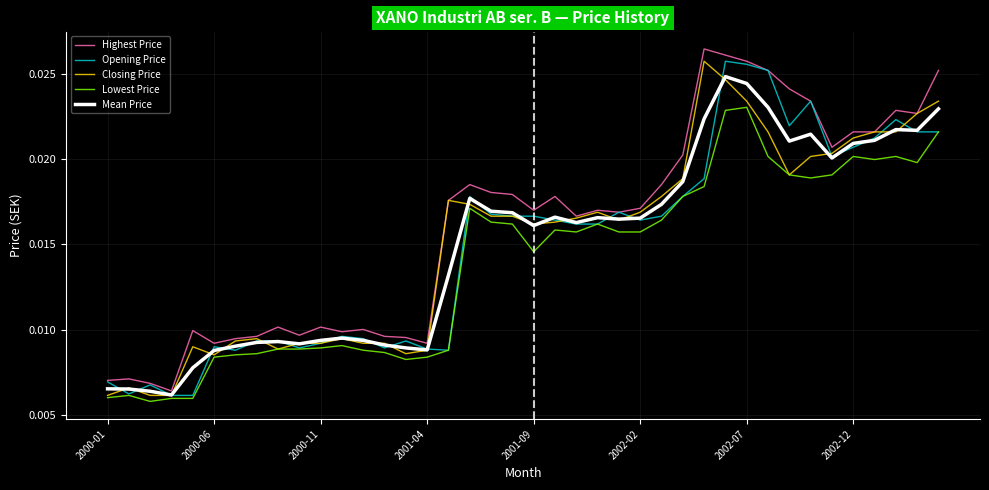

At how many categories does at least one series exceed 0?

40